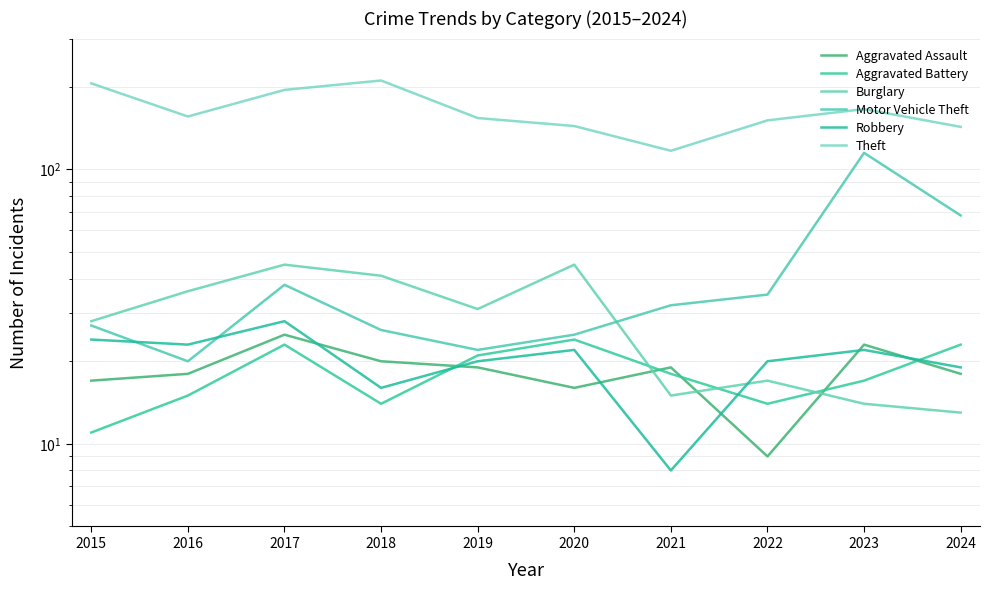

Is the value of Burglary at 2024 greater than the value of Robbery at 2020?

No